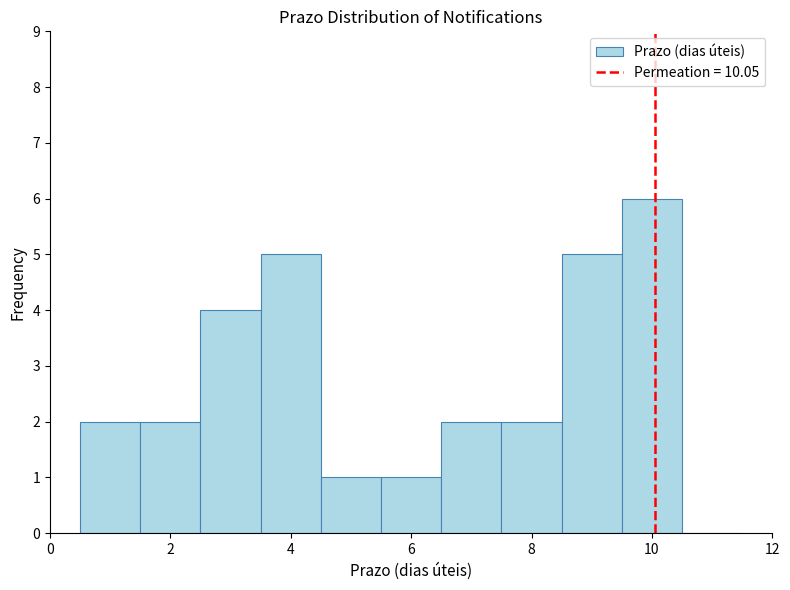

What is the height of the bar covering 7.5 to 8.5 on the x-axis? Neither the bar edges nor the heights are printed on the chart, so give them approximately, as read against the axes.

2